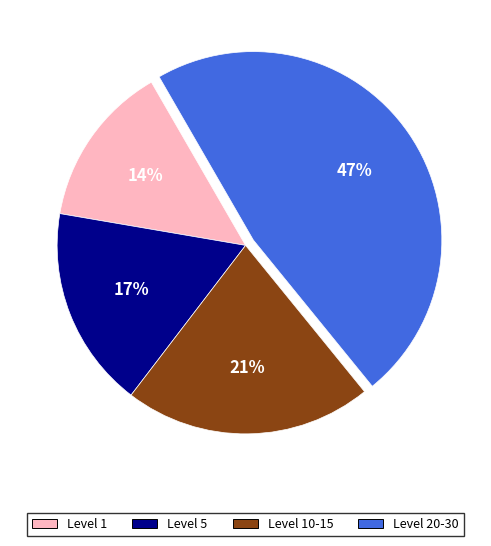

How many slices are in this pie chart?

4